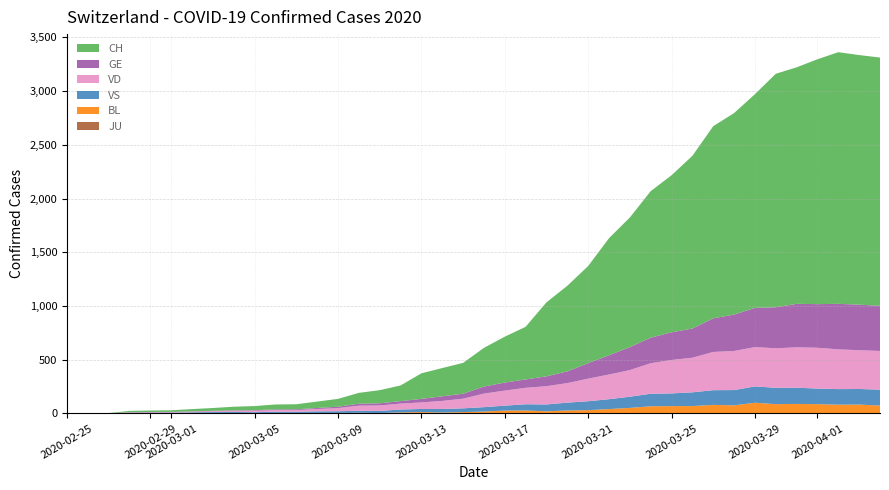

Reading right to left, what are all the values shown in this chart?

BL: 73	82	81	86	88	86	99	75	79	68	68	66	51	40	30	27	19	27	26	17	12	8	12	9	3	5	4	4	4	4	1	1	1	1	1	1	0	0	0	0
GE: 421	424	424	406	405	382	365	339	313	272	258	238	214	179	145	109	92	78	75	66	46	43	33	23	20	18	13	9	7	7	5	4	4	3	3	3	2	1	1	0
JU: 0	0	0	0	0	0	0	0	0	0	0	0	0	0	0	0	0	0	0	0	0	0	0	0	0	0	0	0	0	0	0	0	0	0	0	0	0	0	0	0
VD: 360	361	370	380	376	368	366	364	356	322	311	284	248	230	210	182	170	153	140	126	90	75	61	55	51	48	29	22	16	15	14	11	8	6	4	4	4	0	0	0
VS: 148	145	145	145	151	152	152	142	137	128	118	117	104	92	83	73	64	58	46	41	35	33	29	27	20	19	16	15	11	11	10	12	11	9	6	5	5	0	0	0
CH: 2311	2324	2343	2280	2202	2174	1990	1876	1789	1608	1462	1364	1207	1090	904	797	689	490	427	360	287	263	238	146	122	101	73	60	47	46	38	34	26	21	15	14	12	2	1	0